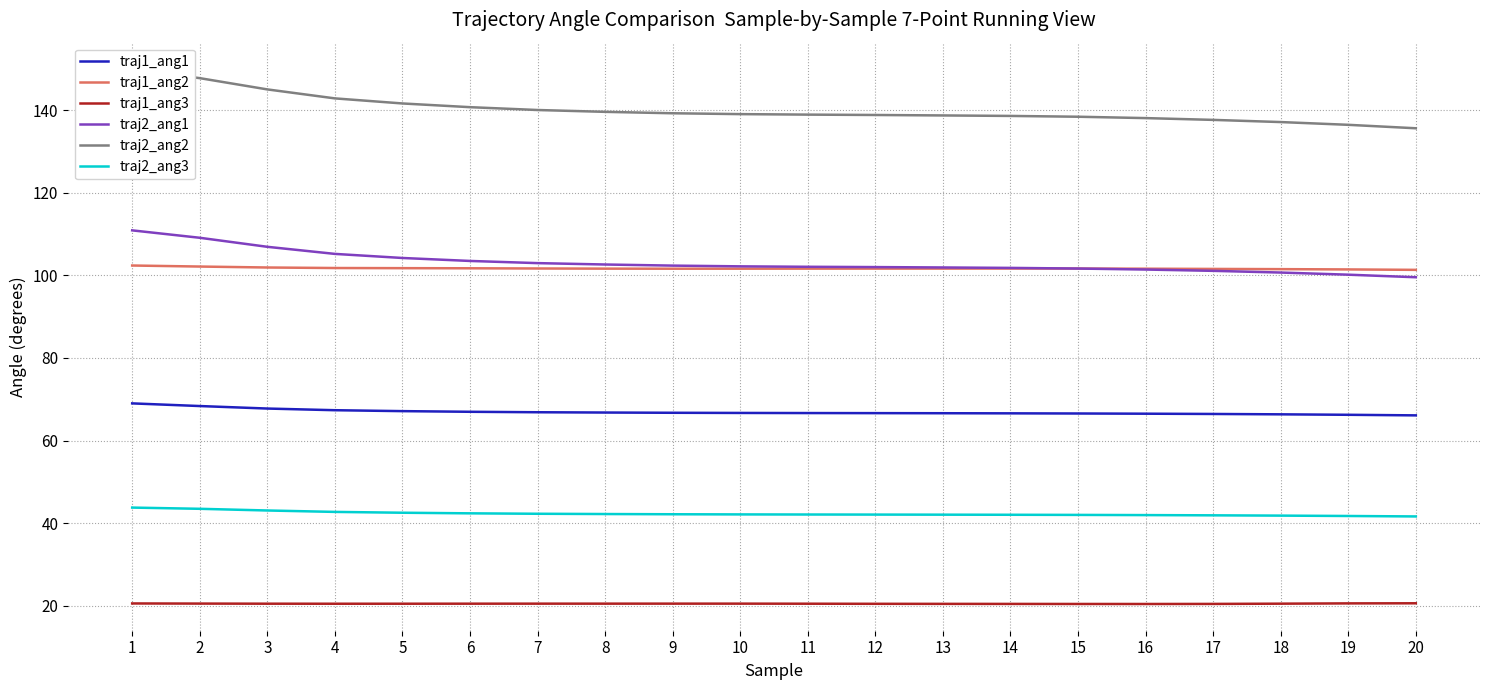

What is the difference between the second highest and second lowest values in the traj1_ang1 series?

2.1